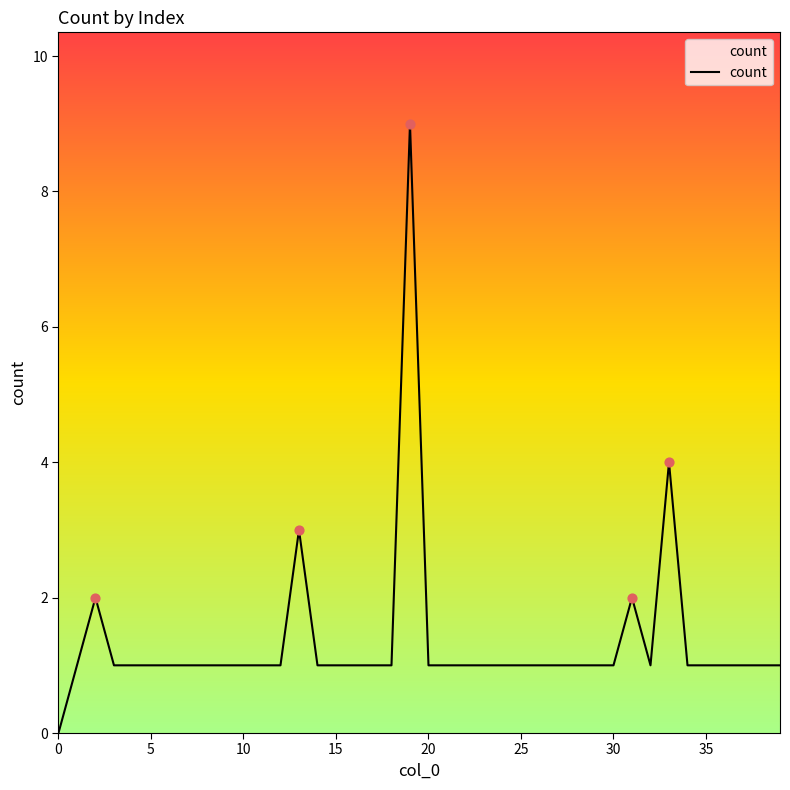

What is the difference between the maximum and minimum values?

9